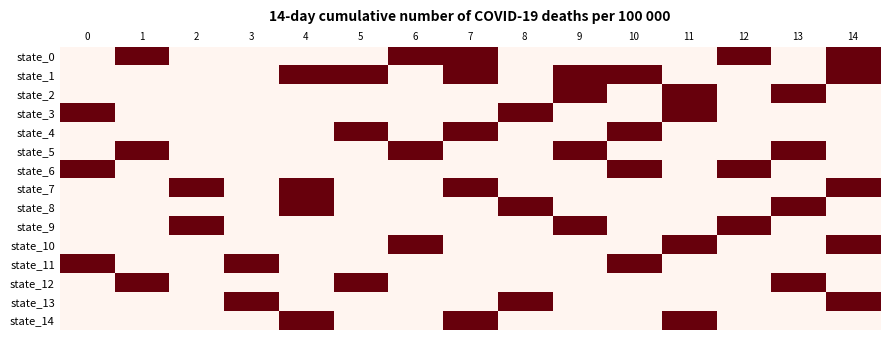

Reading left to right, list all the values displayed in this chart.

state_0: 0=0	1=1	2=0	3=0	4=0	5=0	6=1	7=1	8=0	9=0	10=0	11=0	12=1	13=0	14=1
state_1: 0=0	1=0	2=0	3=0	4=1	5=1	6=0	7=1	8=0	9=1	10=1	11=0	12=0	13=0	14=1
state_2: 0=0	1=0	2=0	3=0	4=0	5=0	6=0	7=0	8=0	9=1	10=0	11=1	12=0	13=1	14=0
state_3: 0=1	1=0	2=0	3=0	4=0	5=0	6=0	7=0	8=1	9=0	10=0	11=1	12=0	13=0	14=0
state_4: 0=0	1=0	2=0	3=0	4=0	5=1	6=0	7=1	8=0	9=0	10=1	11=0	12=0	13=0	14=0
state_5: 0=0	1=1	2=0	3=0	4=0	5=0	6=1	7=0	8=0	9=1	10=0	11=0	12=0	13=1	14=0
state_6: 0=1	1=0	2=0	3=0	4=0	5=0	6=0	7=0	8=0	9=0	10=1	11=0	12=1	13=0	14=0
state_7: 0=0	1=0	2=1	3=0	4=1	5=0	6=0	7=1	8=0	9=0	10=0	11=0	12=0	13=0	14=1
state_8: 0=0	1=0	2=0	3=0	4=1	5=0	6=0	7=0	8=1	9=0	10=0	11=0	12=0	13=1	14=0
state_9: 0=0	1=0	2=1	3=0	4=0	5=0	6=0	7=0	8=0	9=1	10=0	11=0	12=1	13=0	14=0
state_10: 0=0	1=0	2=0	3=0	4=0	5=0	6=1	7=0	8=0	9=0	10=0	11=1	12=0	13=0	14=1
state_11: 0=1	1=0	2=0	3=1	4=0	5=0	6=0	7=0	8=0	9=0	10=1	11=0	12=0	13=0	14=0
state_12: 0=0	1=1	2=0	3=0	4=0	5=1	6=0	7=0	8=0	9=0	10=0	11=0	12=0	13=1	14=0
state_13: 0=0	1=0	2=0	3=1	4=0	5=0	6=0	7=0	8=1	9=0	10=0	11=0	12=0	13=0	14=1
state_14: 0=0	1=0	2=0	3=0	4=1	5=0	6=0	7=1	8=0	9=0	10=0	11=1	12=0	13=0	14=0